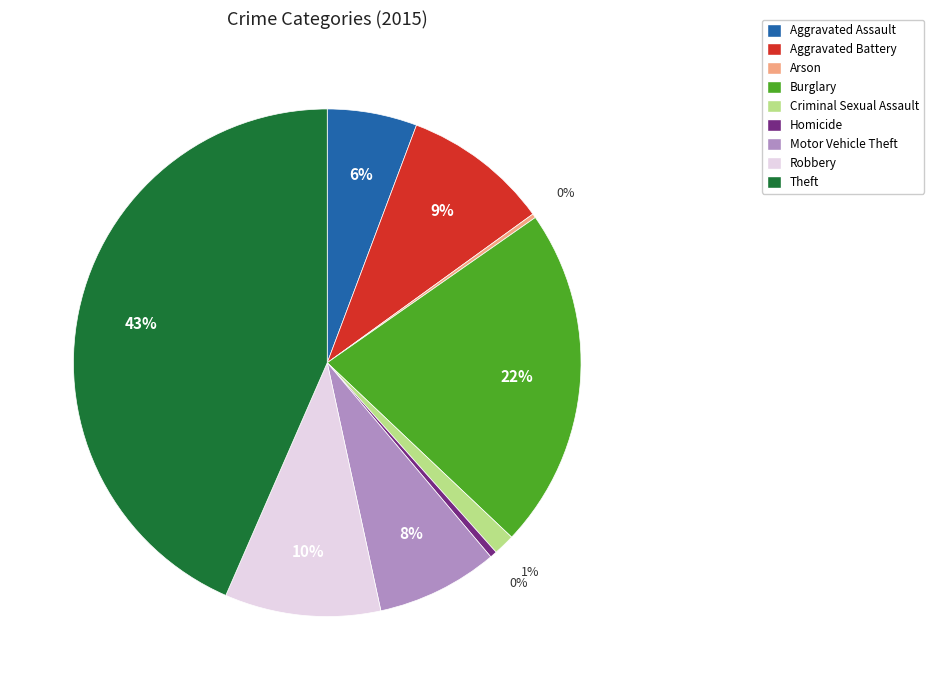

Do Criminal Sexual Assault and Theft together represent more than half of the pie?

No